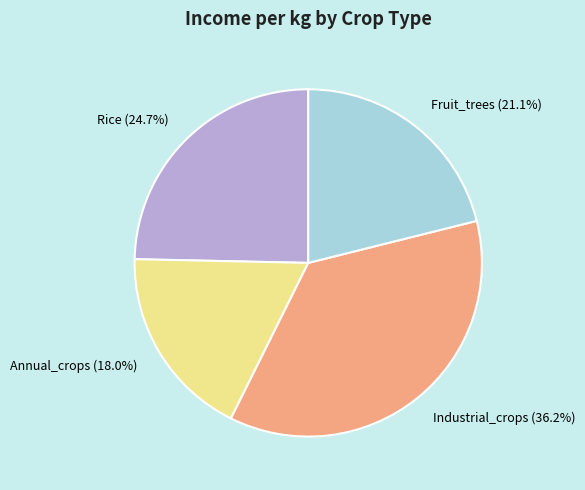

To the nearest percent, what percentage of the pie is Industrial_crops?

36%